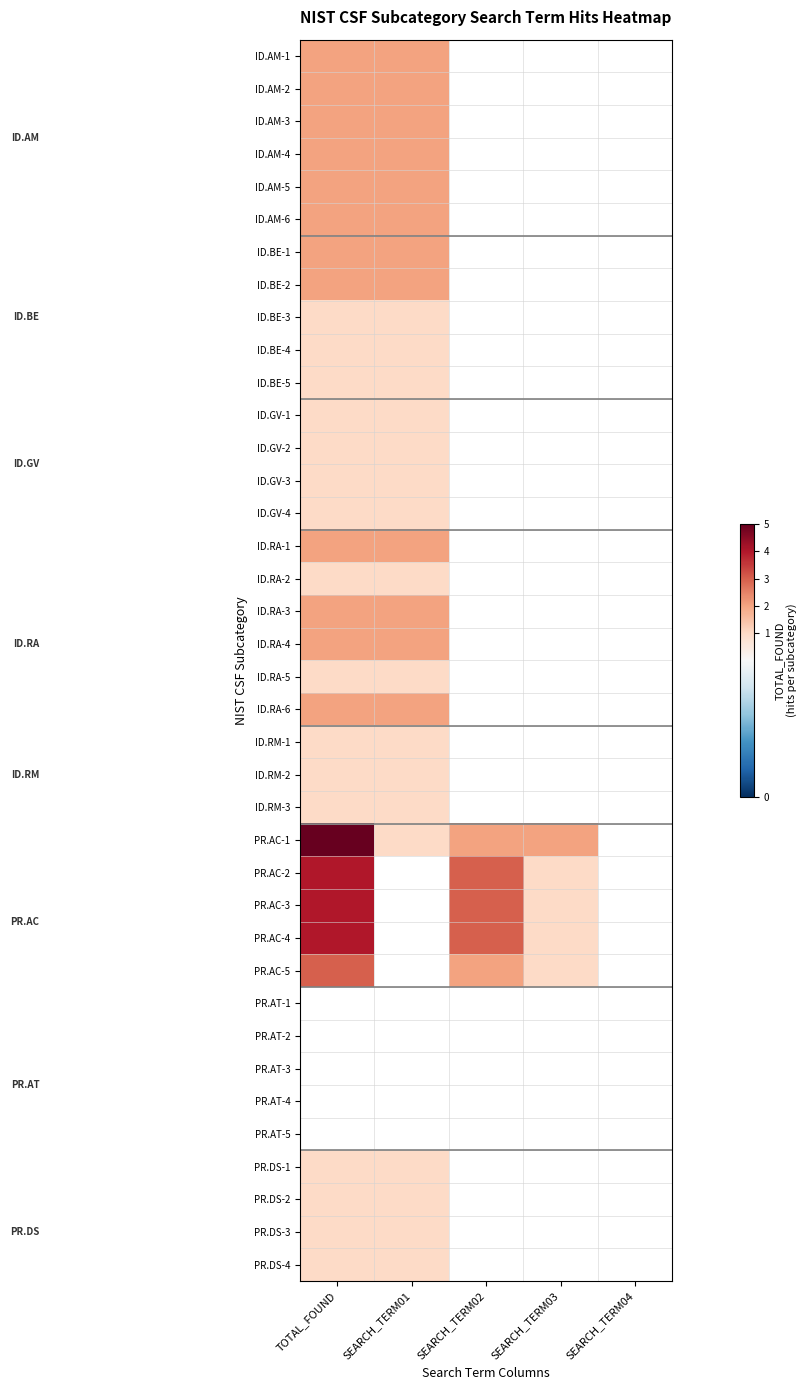

Which label corresponds to the smallest value in the chart?

SEARCH_TERM02